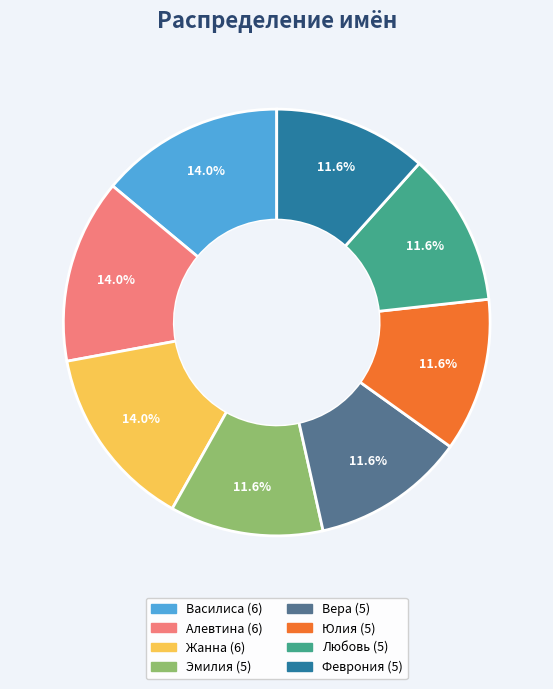

What percentage is the Юлия slice, to the nearest percent?

12%